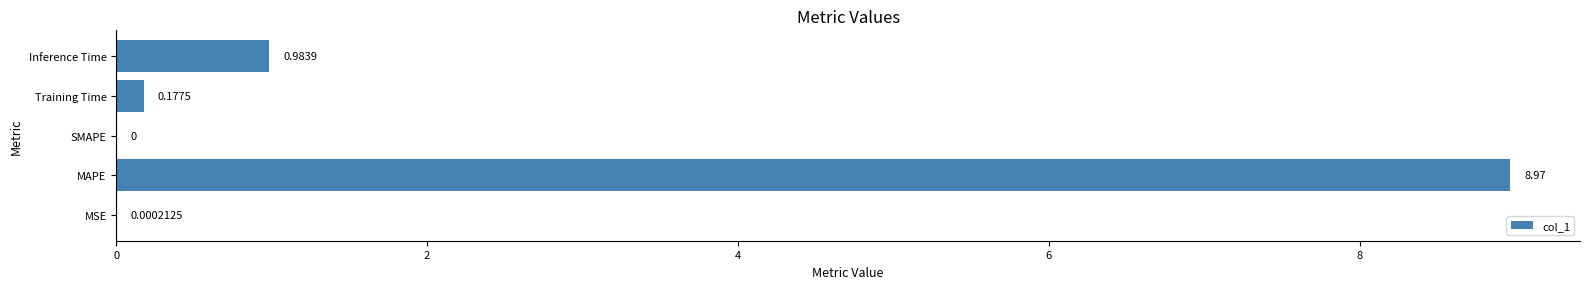

What is the change in value from MSE to MAPE?

+9.0